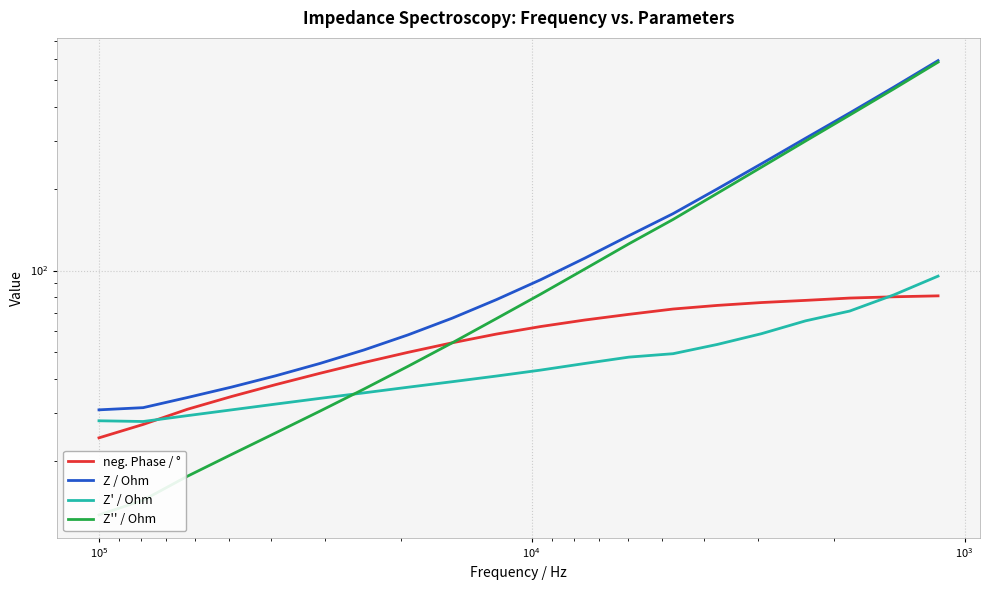

The value of Z' / Ohm at 14 is 76.7. True or false?

False